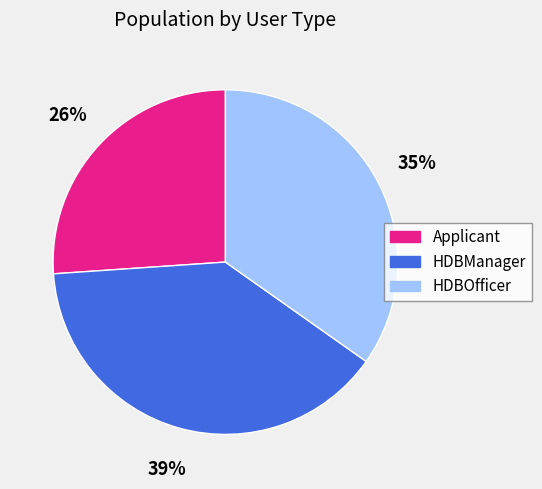

What percentage is the HDBOfficer slice, to the nearest percent?

35%